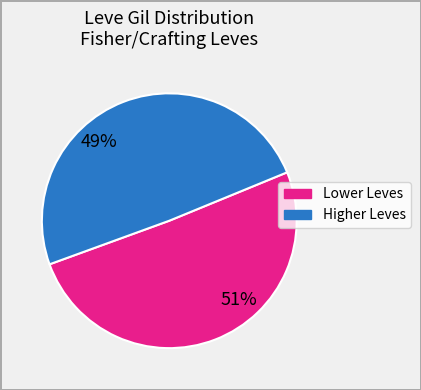

Is there any slice that represents more than half of the pie?

Yes